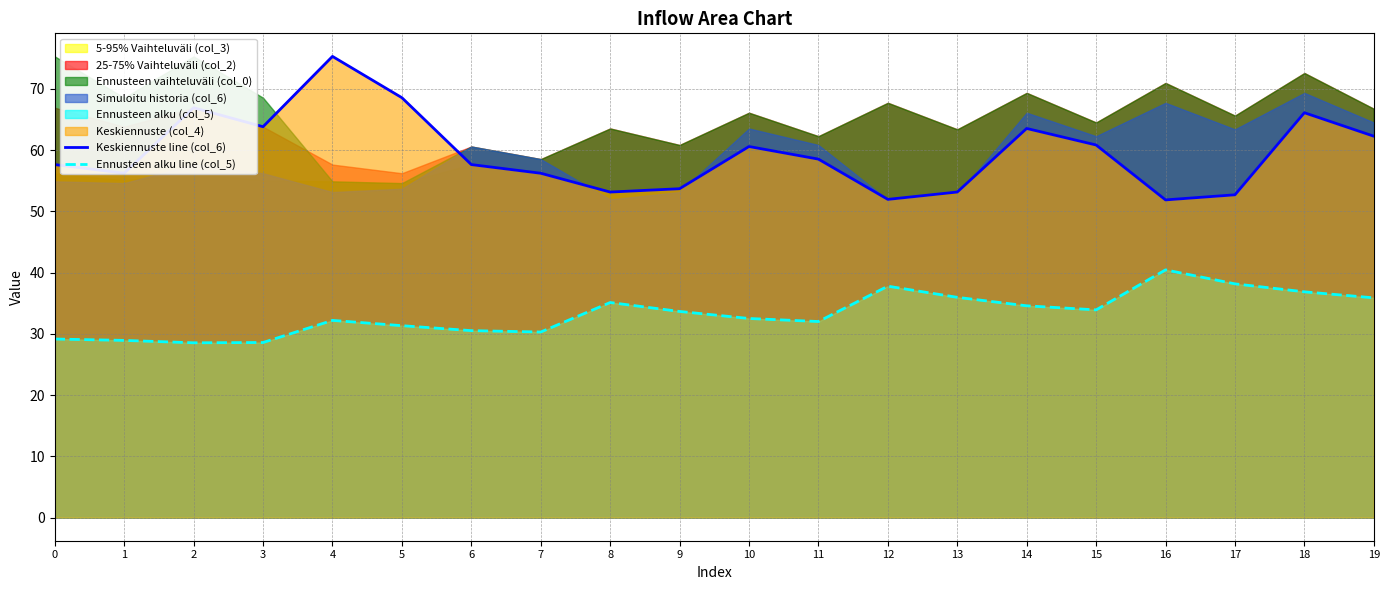

Is it true that Keskiennuste line (col_6) equals 103.9 at 3?

False